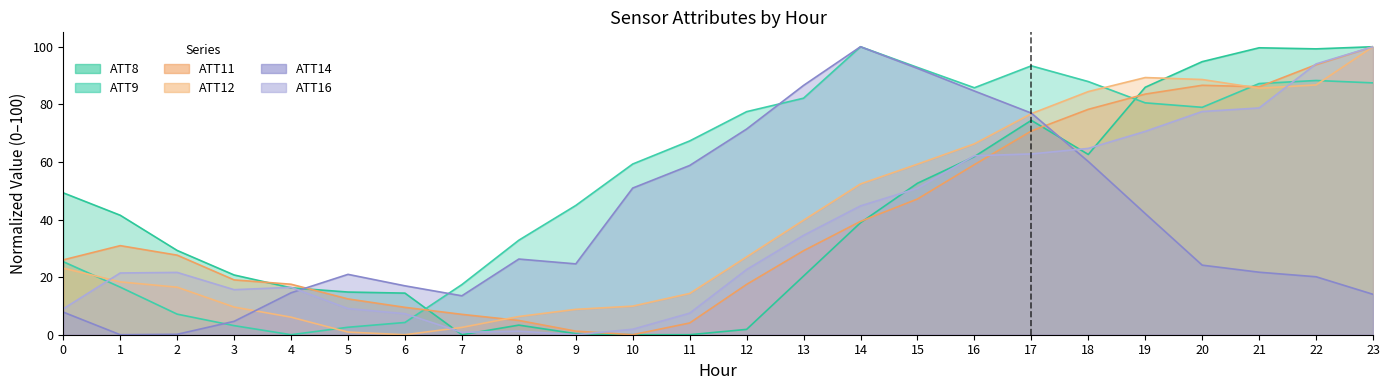

Is it true that ATT12 equals 9.8 at 8?

False